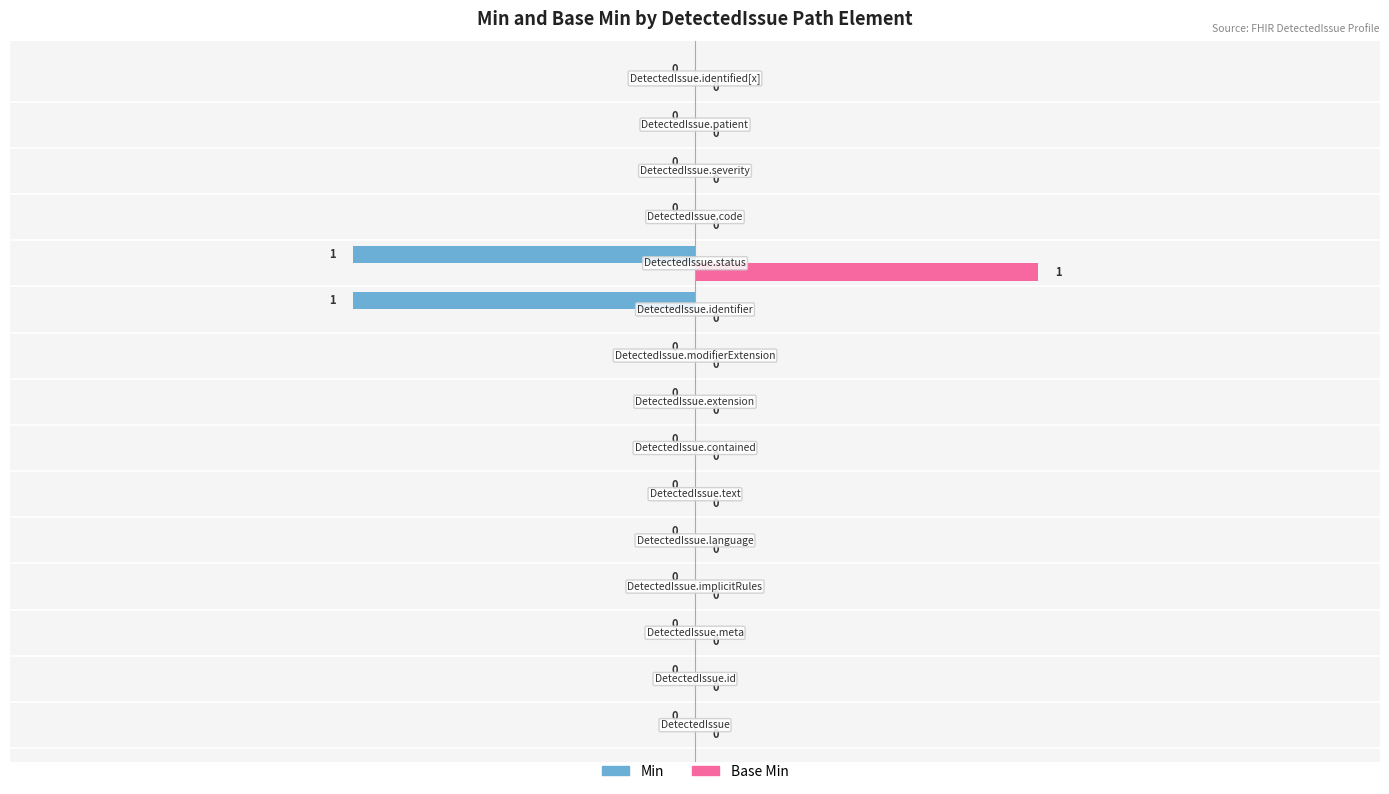

How many Min values are between 0 and 1?

13